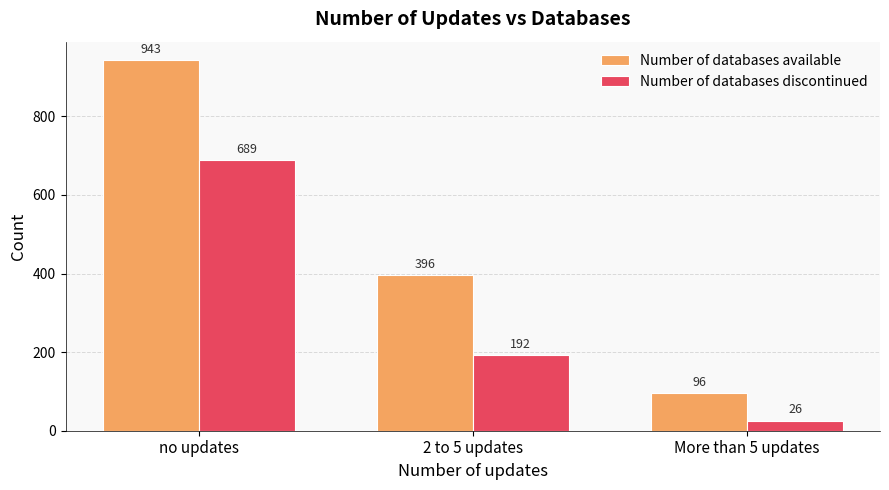

Reading left to right, extract all data points from this chart.

Number of databases available: 943	396	96
Number of databases discontinued: 689	192	26